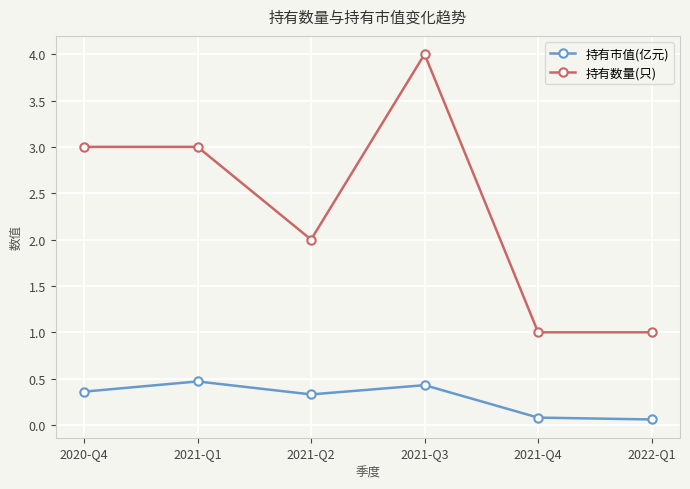

What is the difference between the 持有市值(亿元) values at 2022-Q1 and 2021-Q1?

0.4